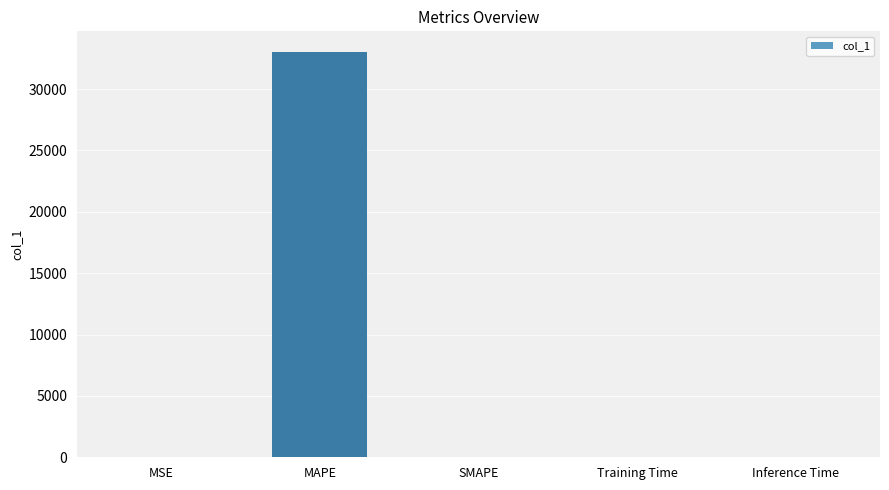

What is the sum of the values at MAPE and SMAPE?

33054.0